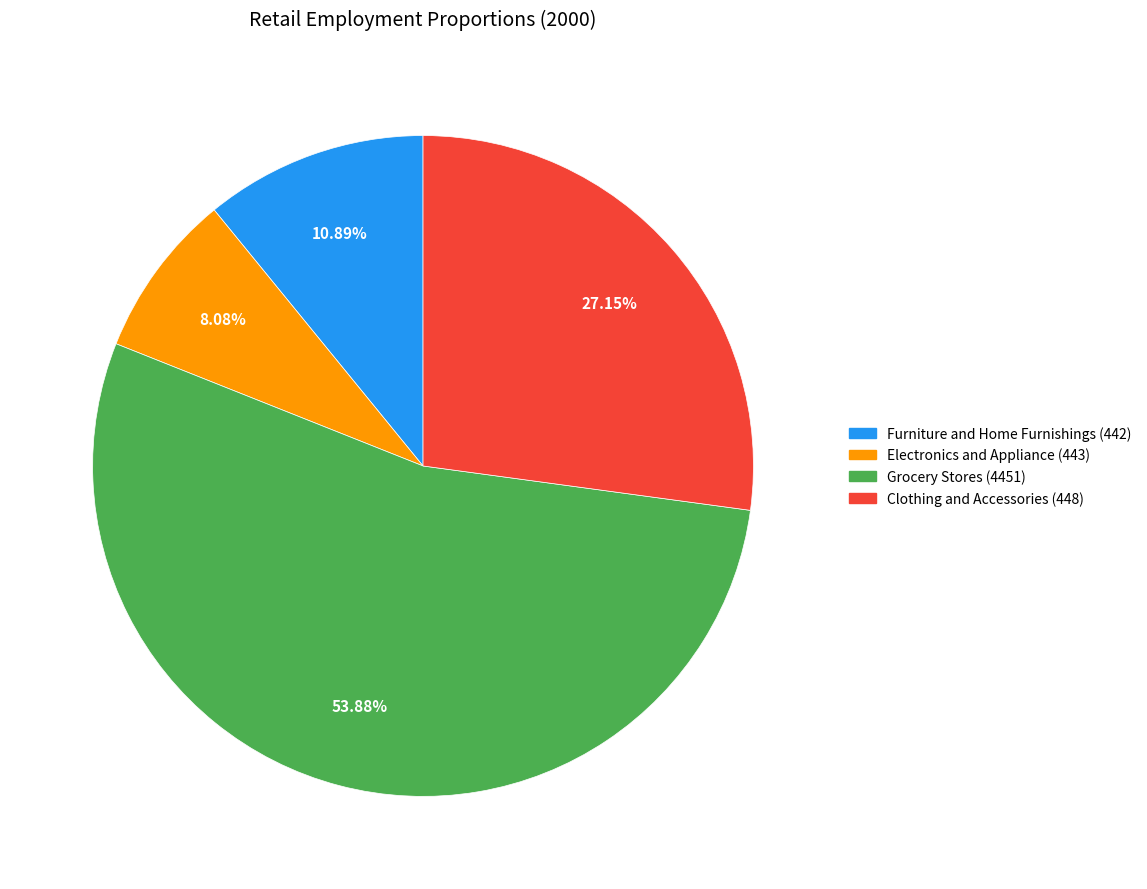

Which has a higher value, Electronics and Appliance (443) or Grocery Stores (4451)?

Grocery Stores (4451)